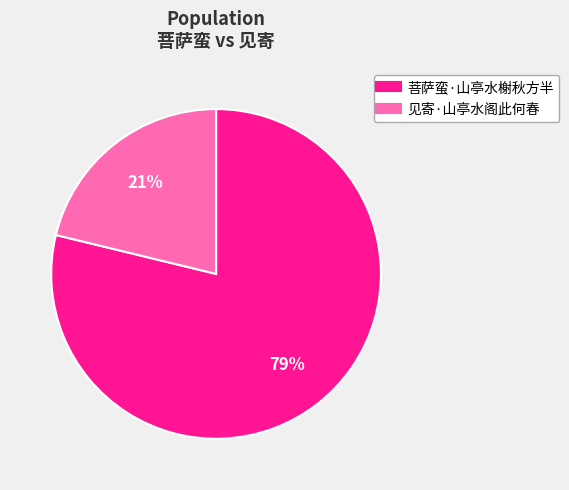

Is there any slice that represents more than half of the pie?

Yes